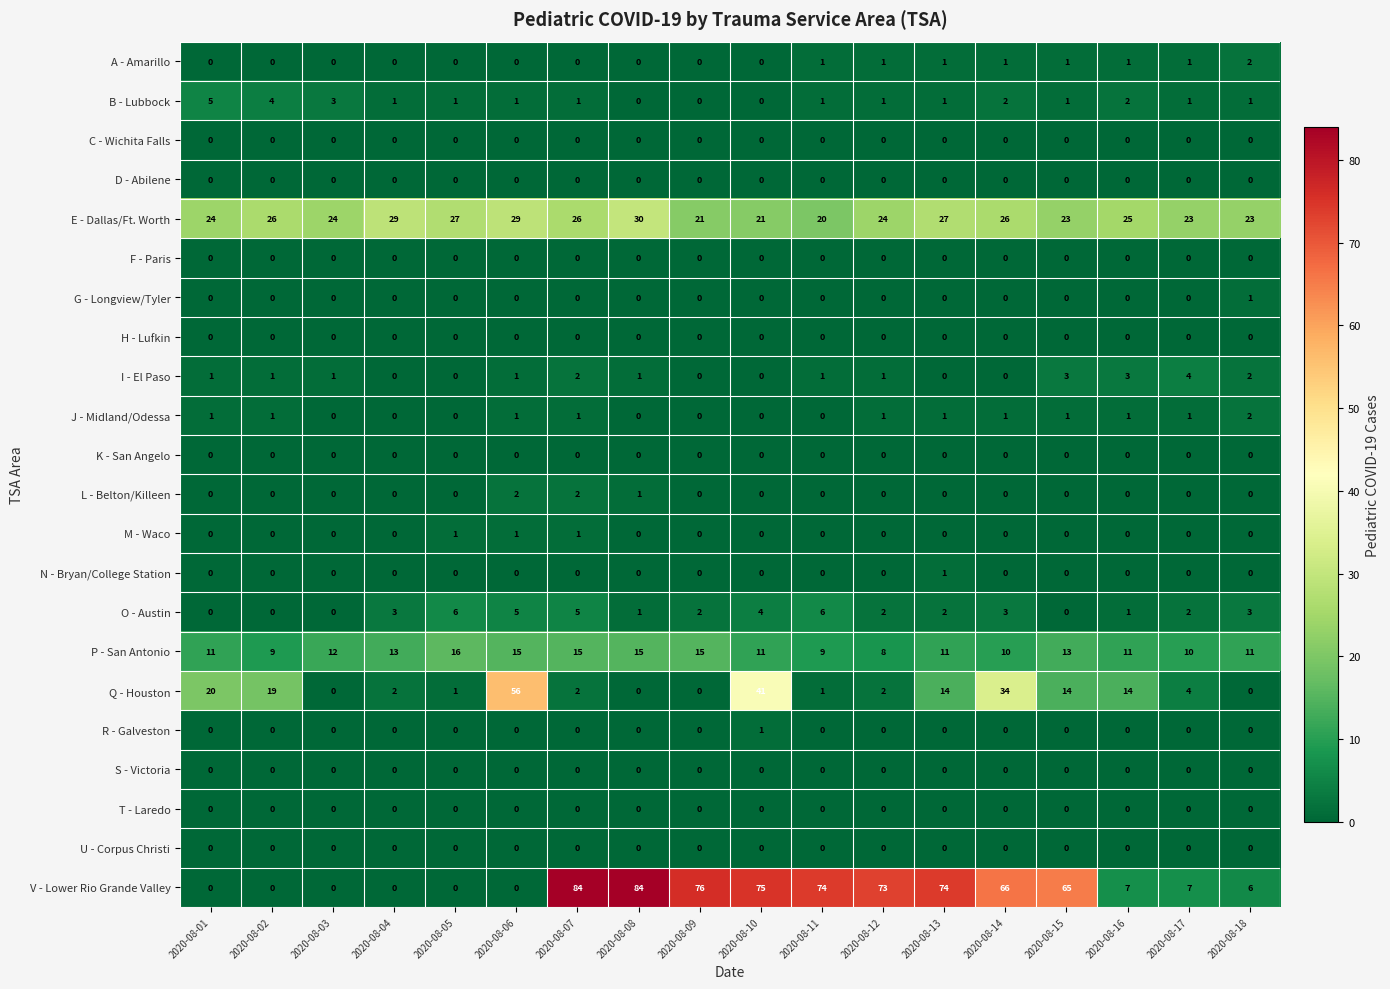

How many series are shown in this chart?

22